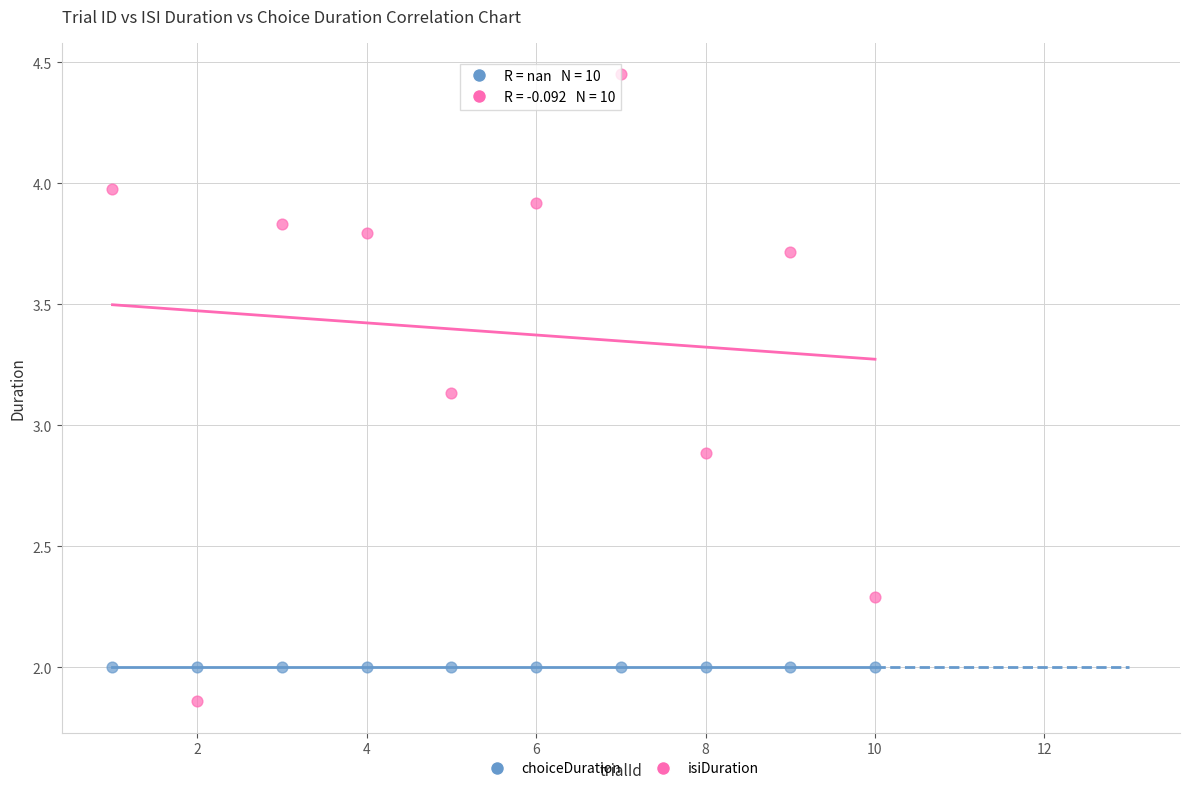

Which series reaches the maximum Y coordinate?

isiDuration